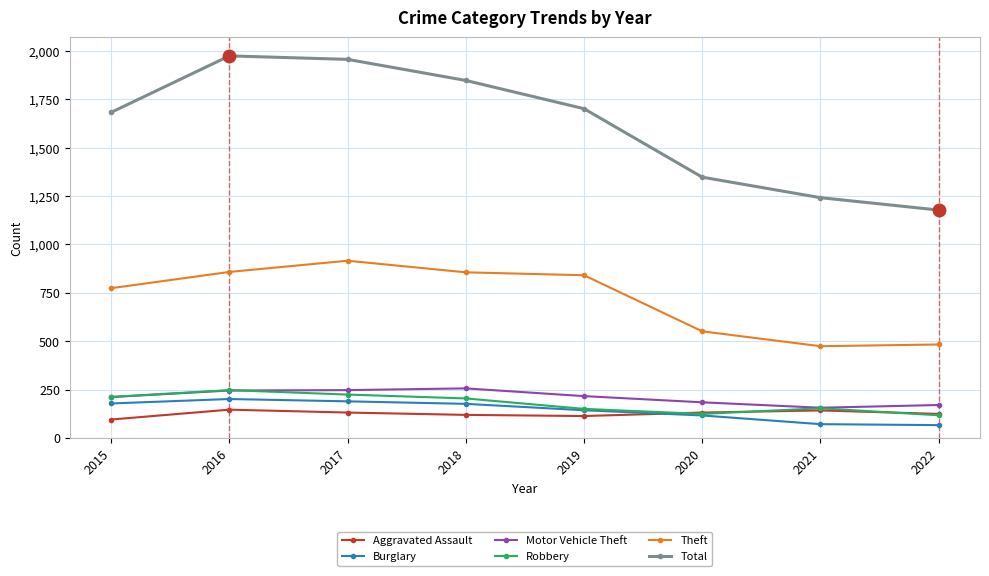

What is the total value across all series at 2021?

2238